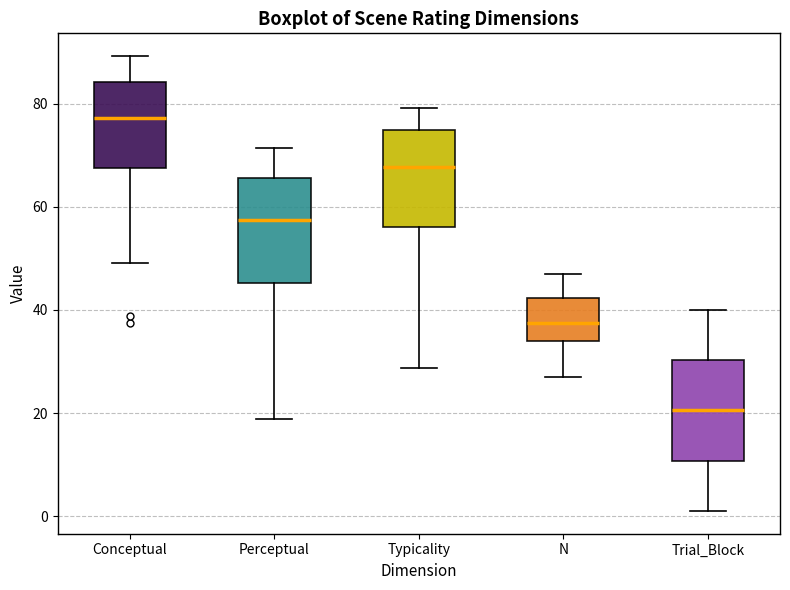

Where is the lower edge of the box for Typicality on the y-axis? The values are not printed on the chart, so give them approximately, as read against the axis.

56